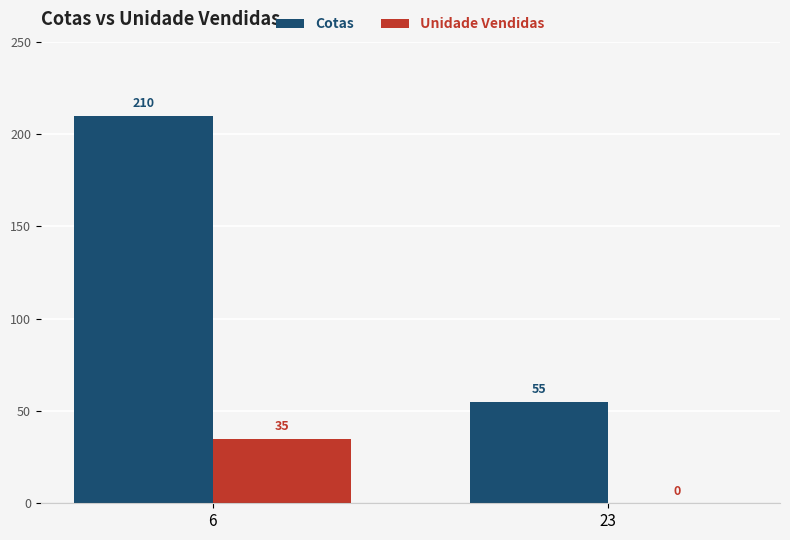

Reading right to left, transcribe all the data shown in this chart.

Cotas: 55	210
Unidade Vendidas: 0	35